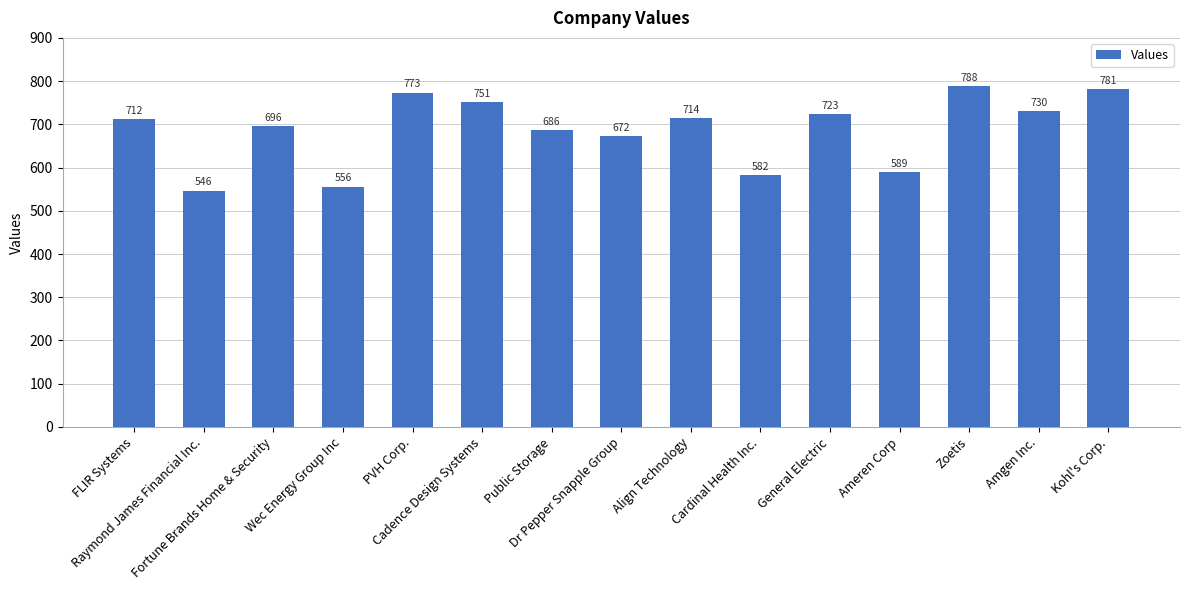

Are the bars grouped side by side (vs. stacked)?

No